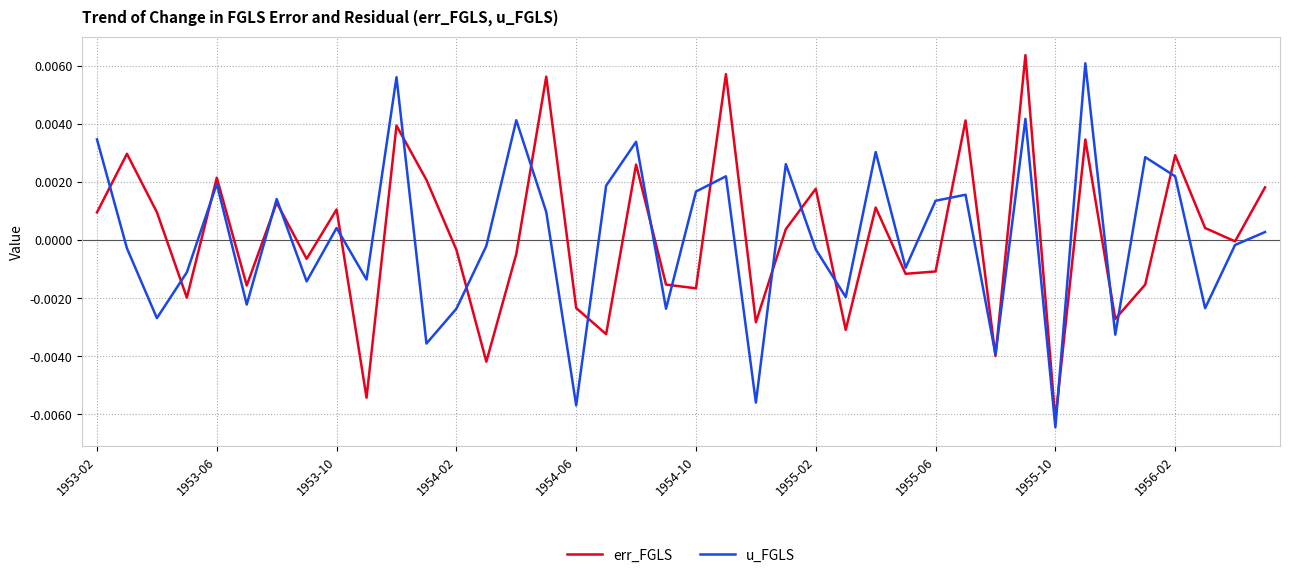

Rank the series at 1953-02 from lowest to highest value.

err_FGLS, u_FGLS